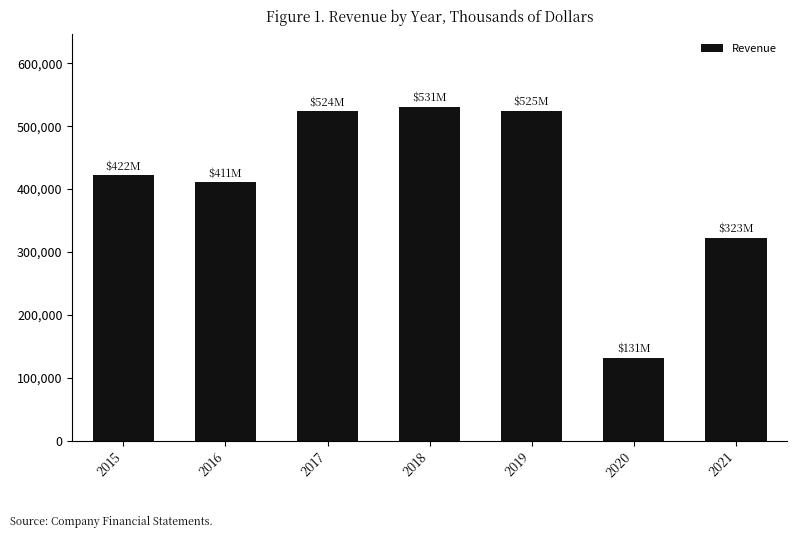

Between 2020 and 2021, which is larger?

2021